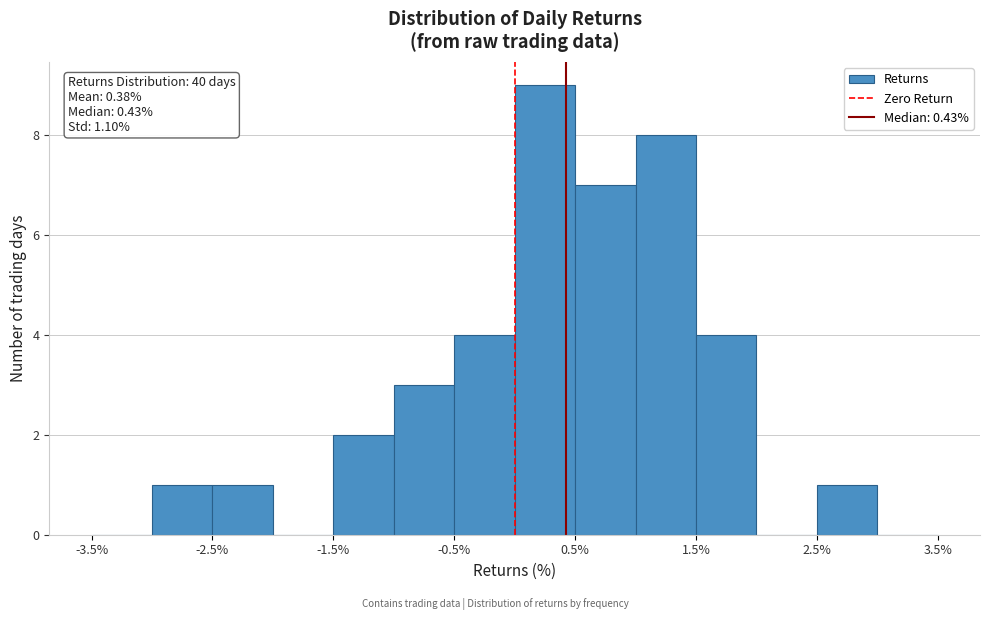

Over which range of the x-axis is the bar tallest?

0.0 to 0.5